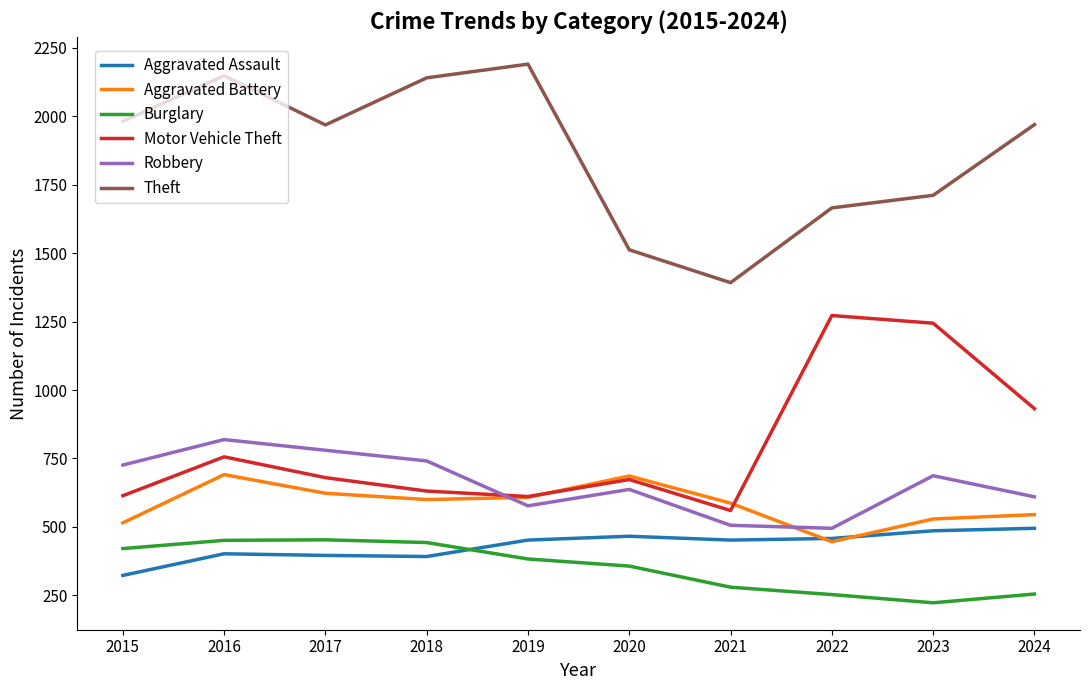

What is the total value across all series at 2015?

4580